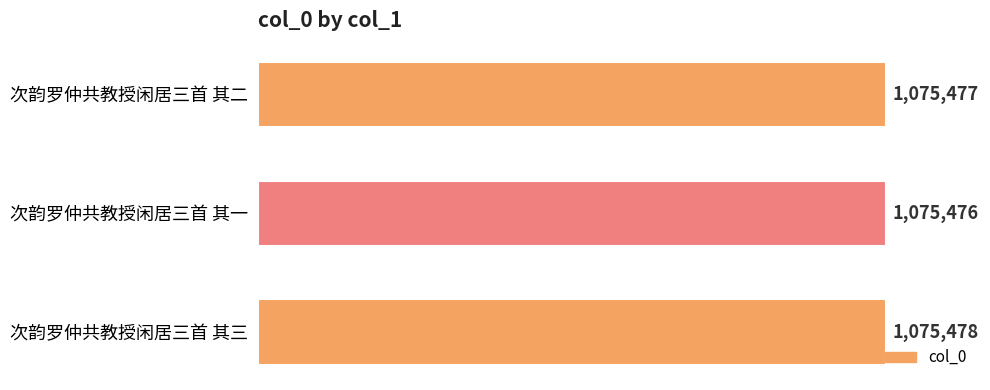

Which category has the lowest value across all series?

次韵罗仲共教授闲居三首 其一